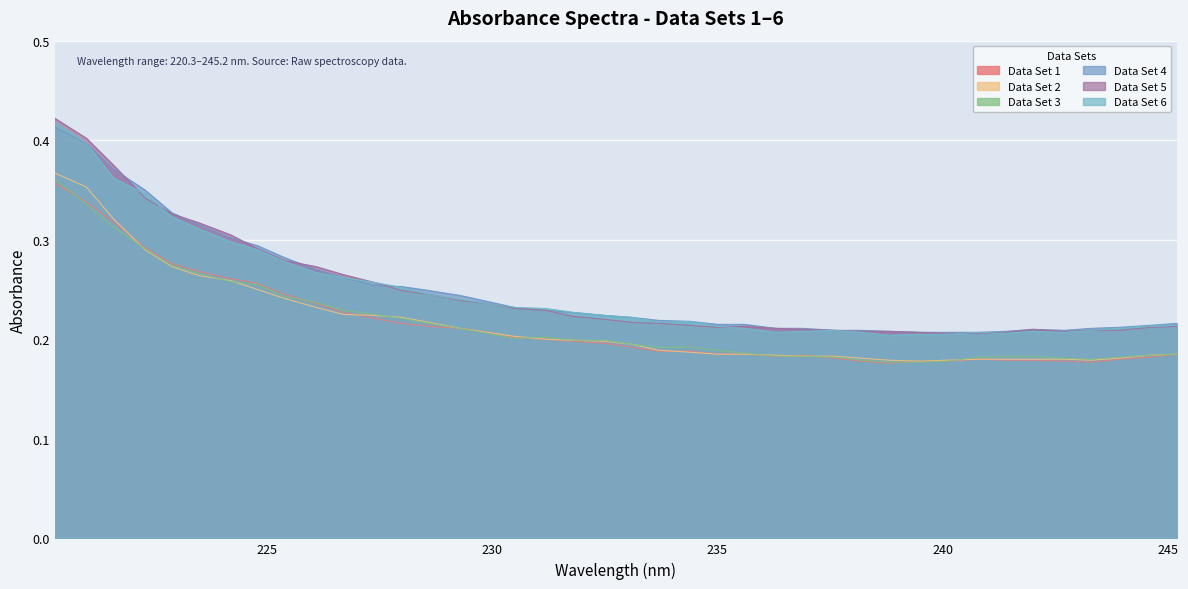

Is the value of Data Set 5 at 226.7 greater than the value of Data Set 2 at 239.5?

Yes